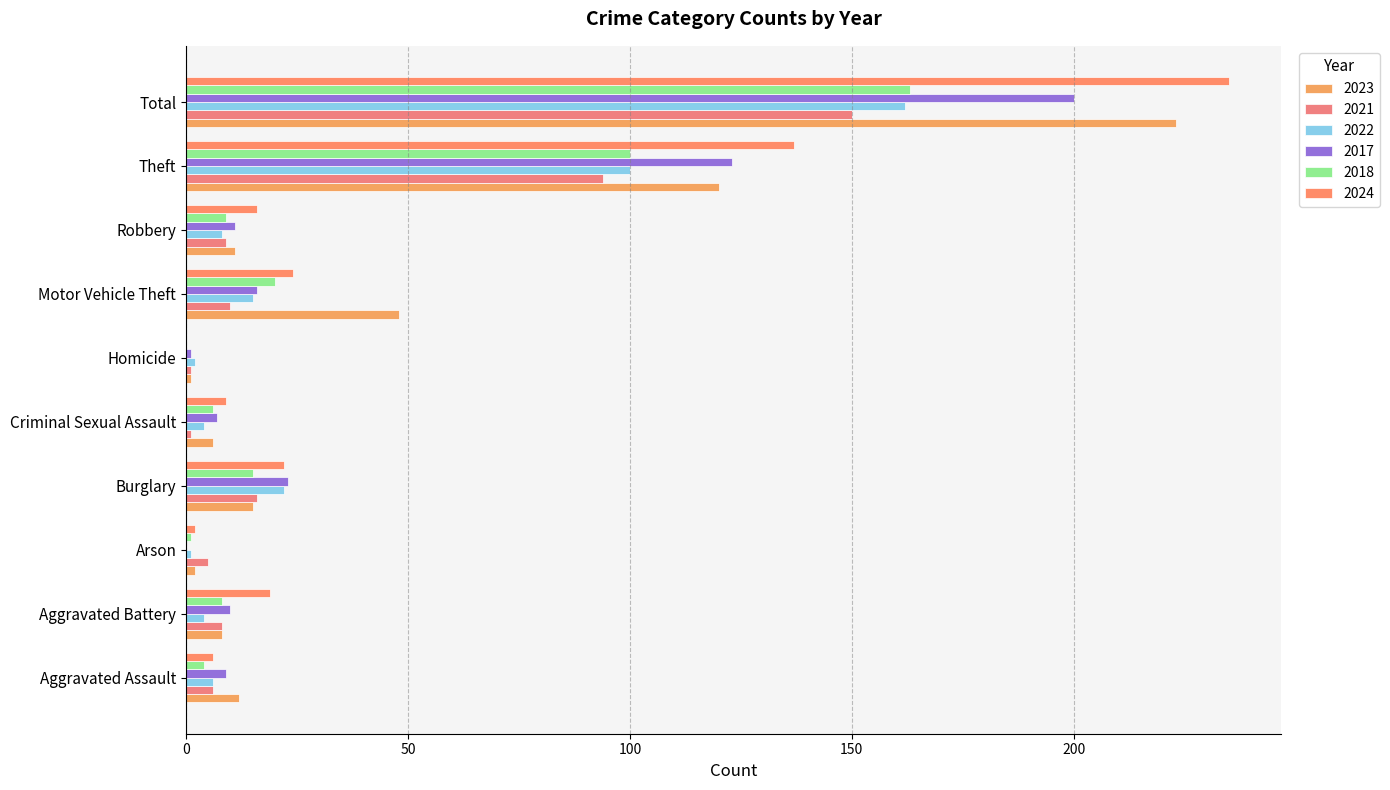

How many series are shown in this chart?

6